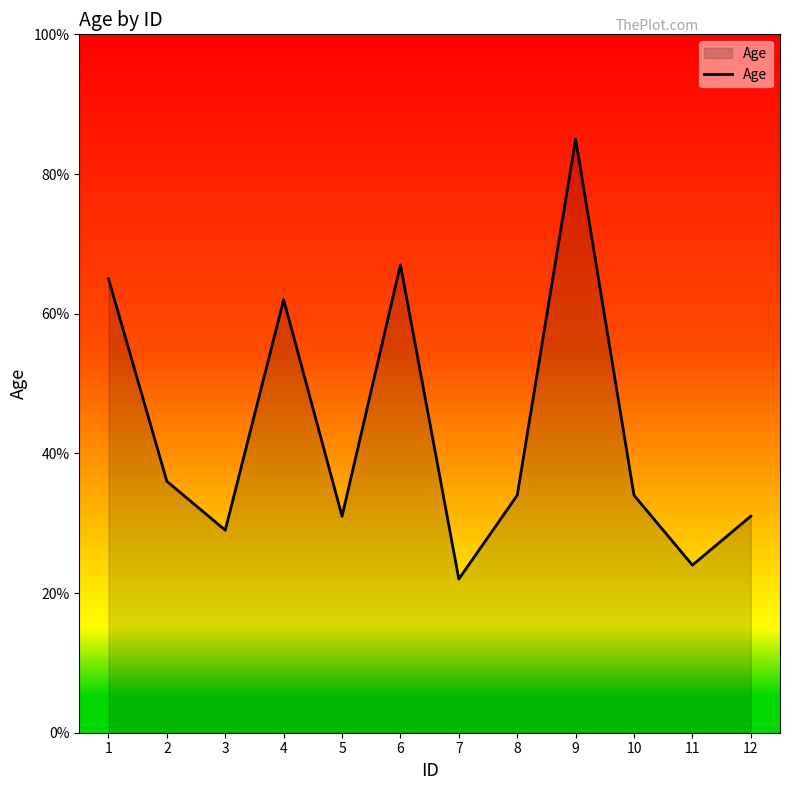

Reading left to right, transcribe all the data shown in this chart.

1=65	2=36	3=29	4=62	5=31	6=67	7=22	8=34	9=85	10=34	11=24	12=31